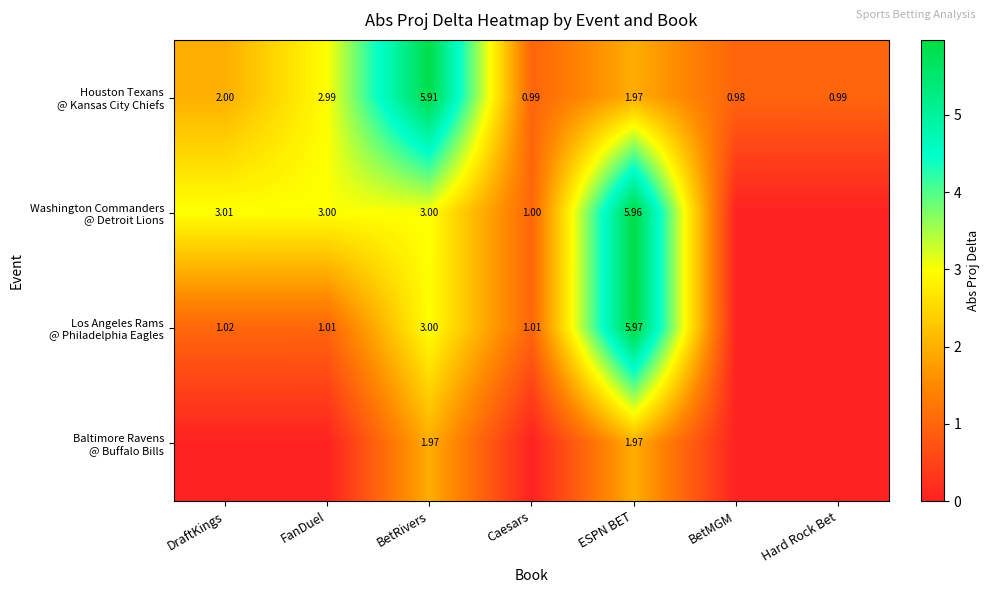

The value of Baltimore Ravens @ Buffalo Bills at DraftKings is 0.0. True or false?

True